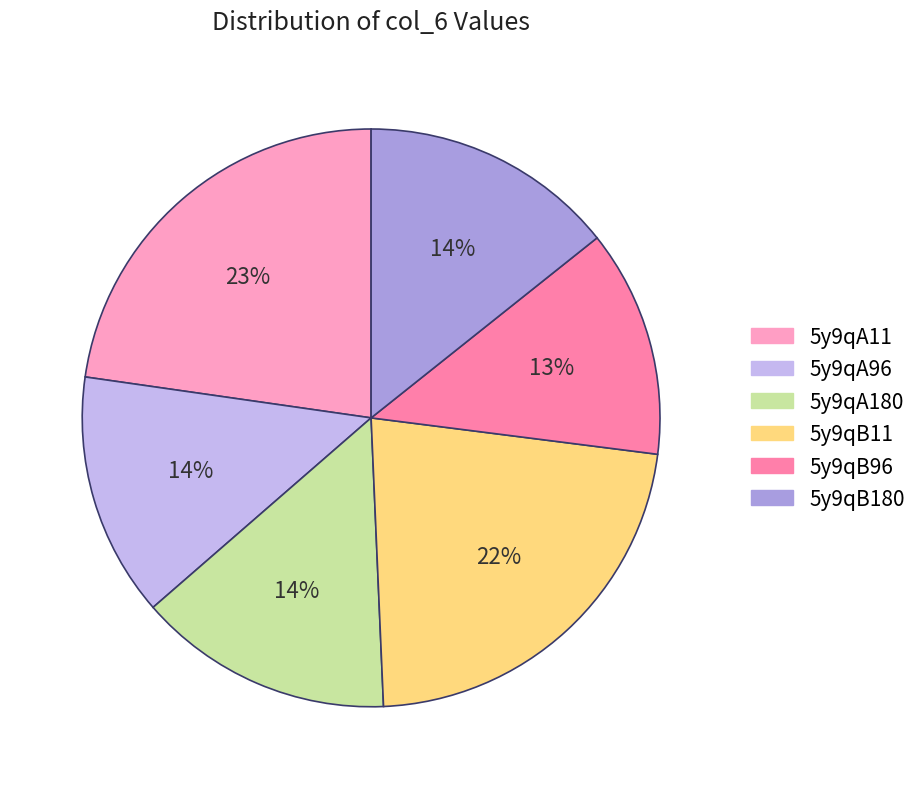

Is the sum of 5y9qA180 and 5y9qB96 greater than half?

No